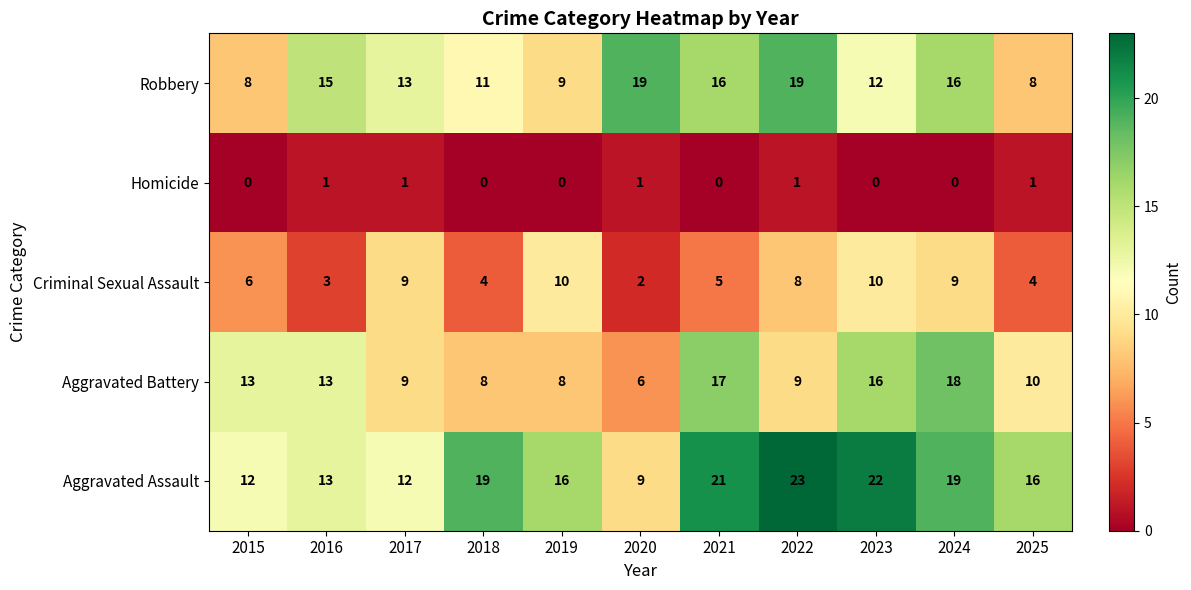

Is it true that Aggravated Battery equals 8 at 2019?

True